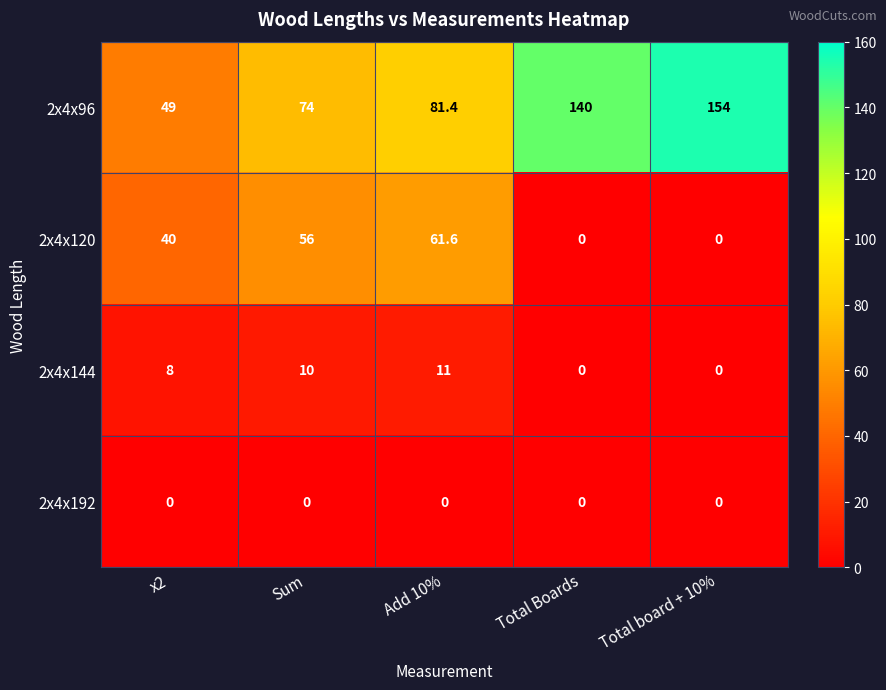

Reading left to right, list all the values displayed in this chart.

2x4x96: 49.0	74.0	81.4	140.0	154.0
2x4x120: 40.0	56.0	61.6	0.0	0.0
2x4x144: 8.0	10.0	11.0	0.0	0.0
2x4x192: 0.0	0.0	0.0	0.0	0.0